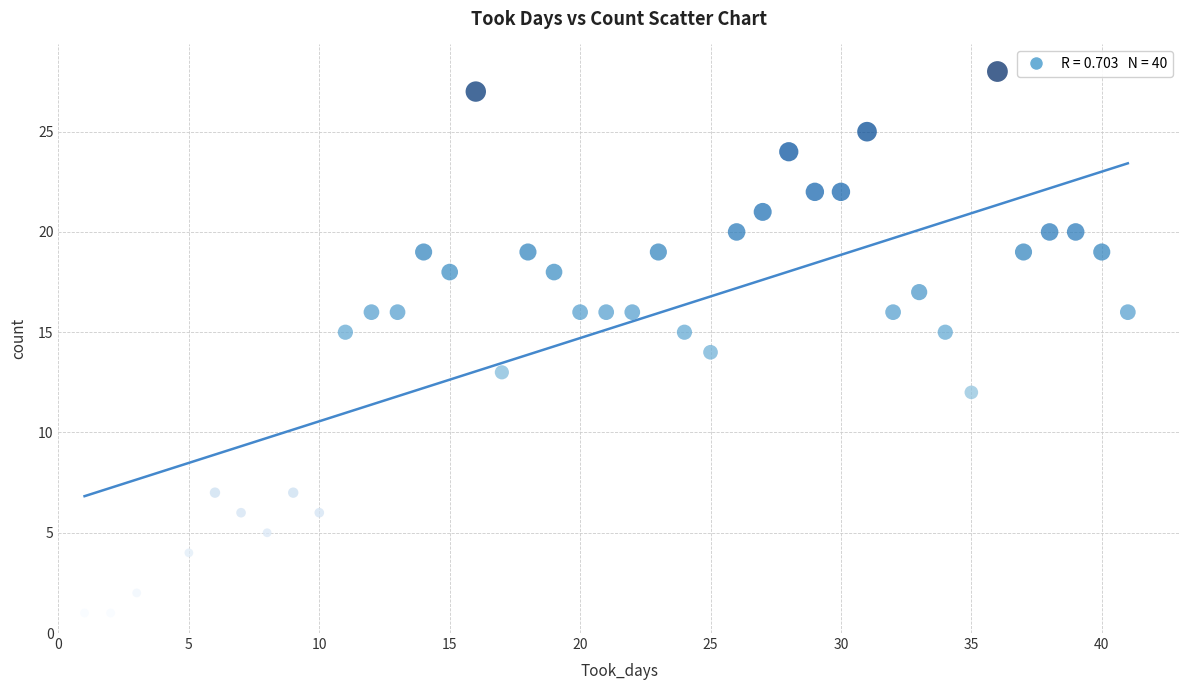

What is the range of X values (max minus min)?

40